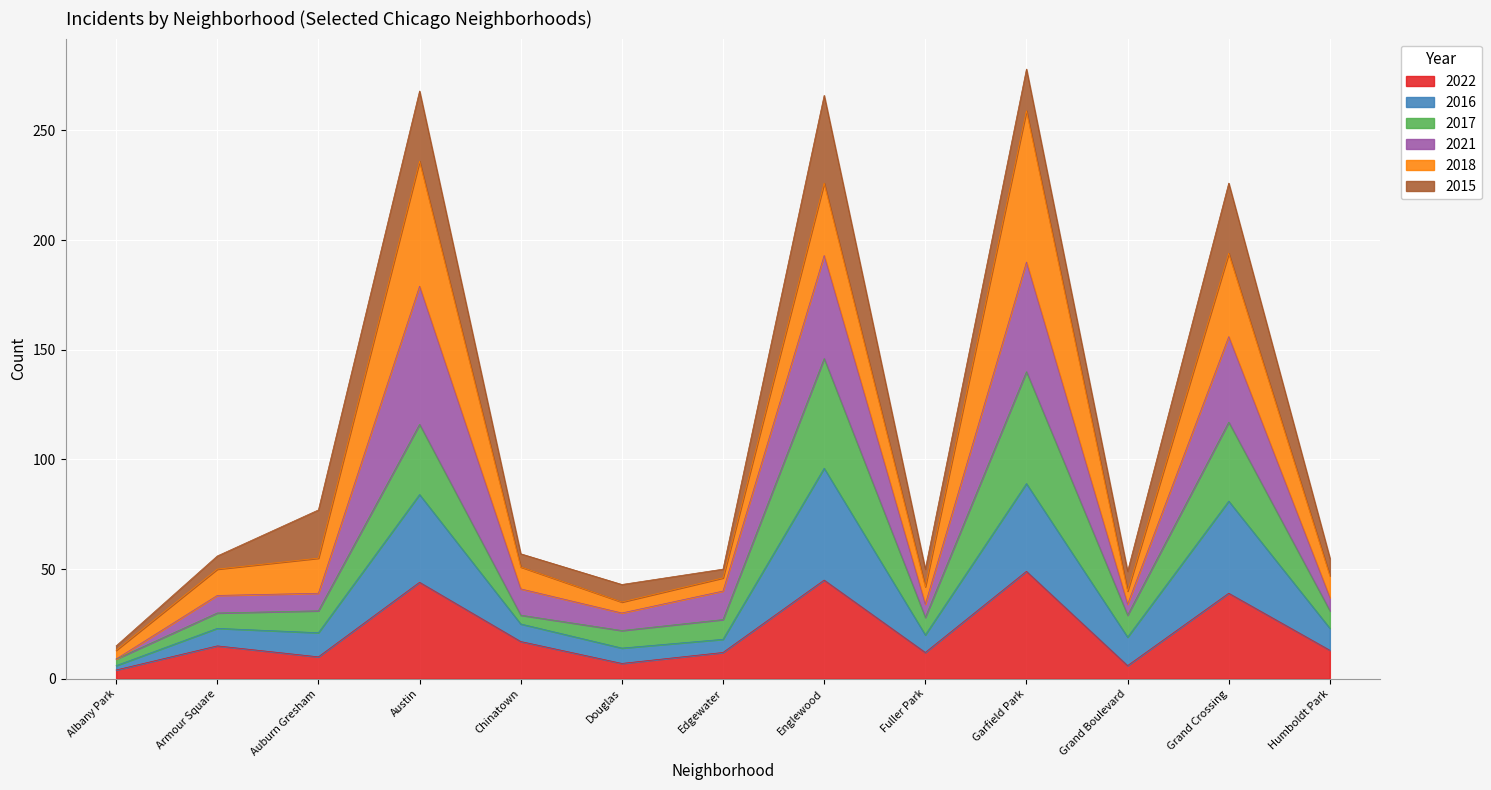

What is the total value across all series at Englewood?

266